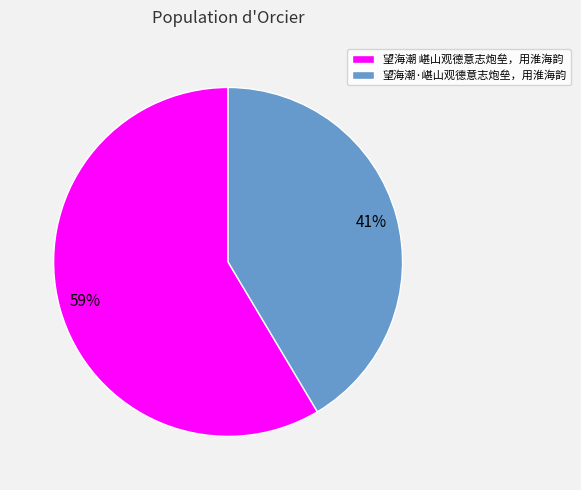

Is the sum of 望海潮·嵁山观德意志炮垒，用淮海韵 and 望海潮 嵁山观德意志炮垒，用淮海韵 greater than half?

Yes